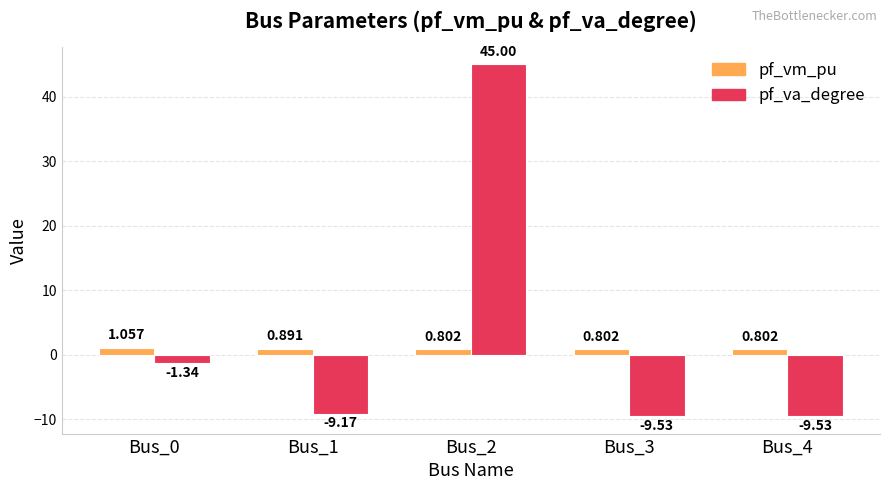

What are all the series names shown in the legend?

pf_vm_pu, pf_va_degree